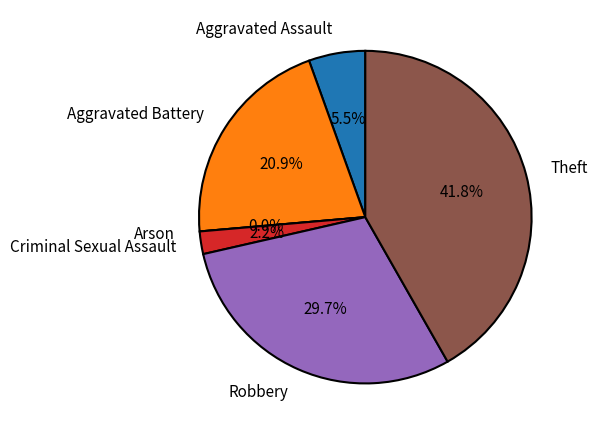

Is it true that Aggravated Battery is 21% of the pie?

True